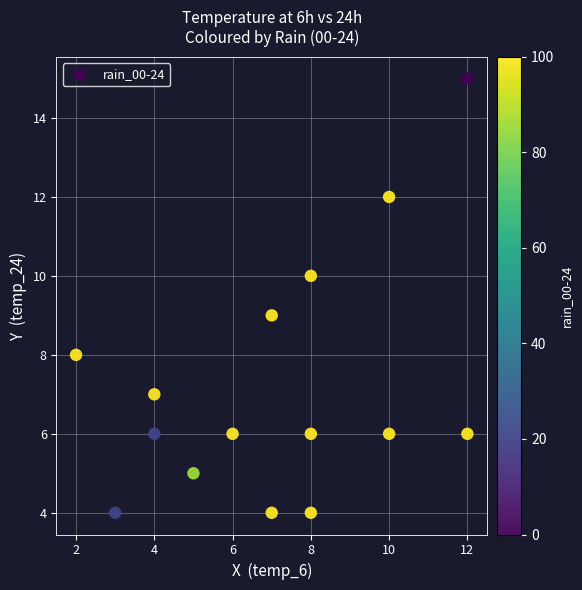

What is the range of Y values (max minus min)?

11